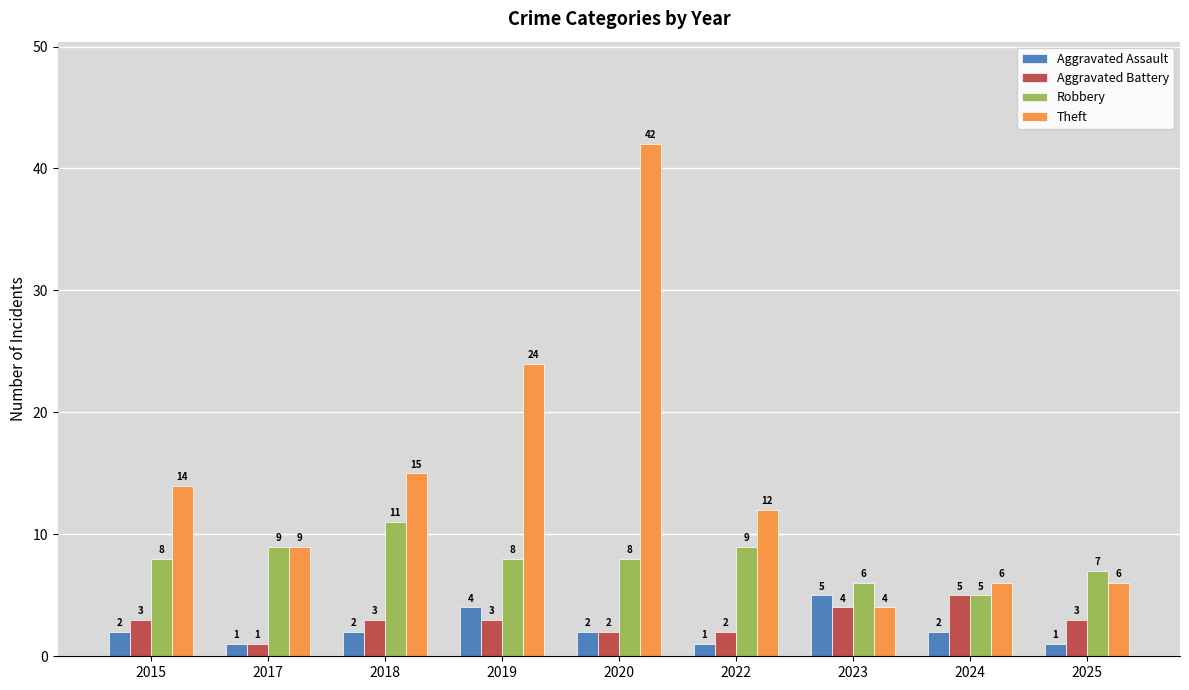

Is the value of Aggravated Assault at 2017 greater than the value of Theft at 2017?

No